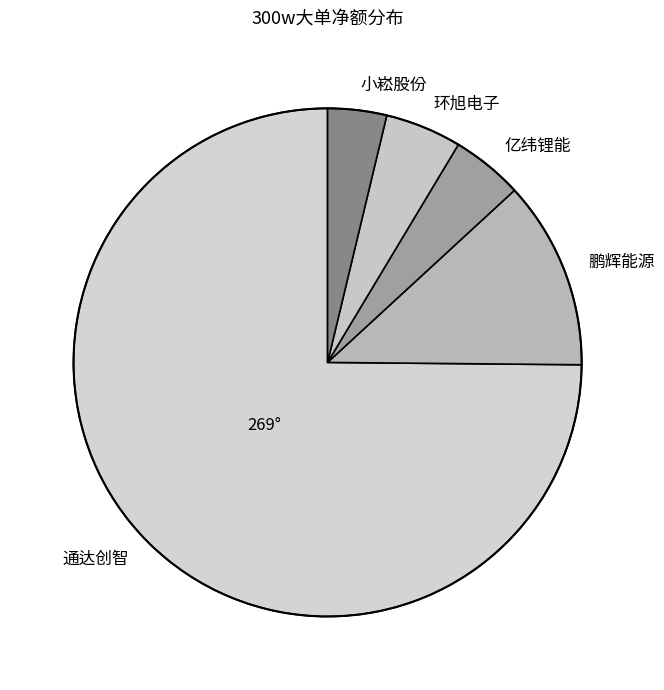

Is the sum of 环旭电子 and 鹏辉能源 greater than half?

No